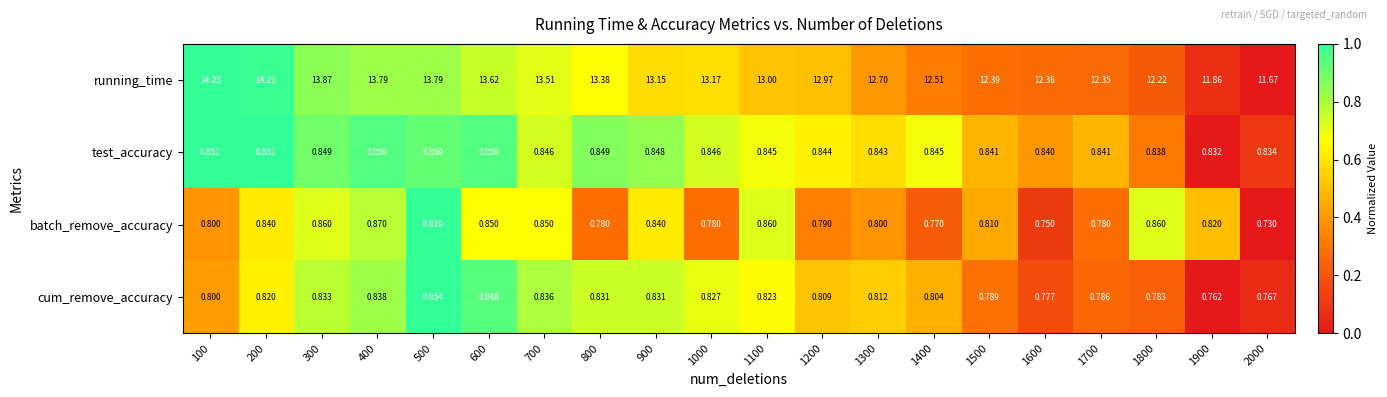

Which series has the largest total across all categories?

running_time